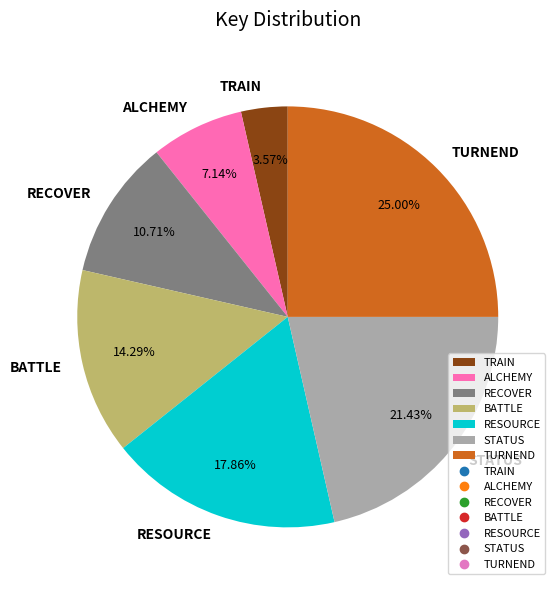

Which has a higher value, TURNEND or TRAIN?

TURNEND